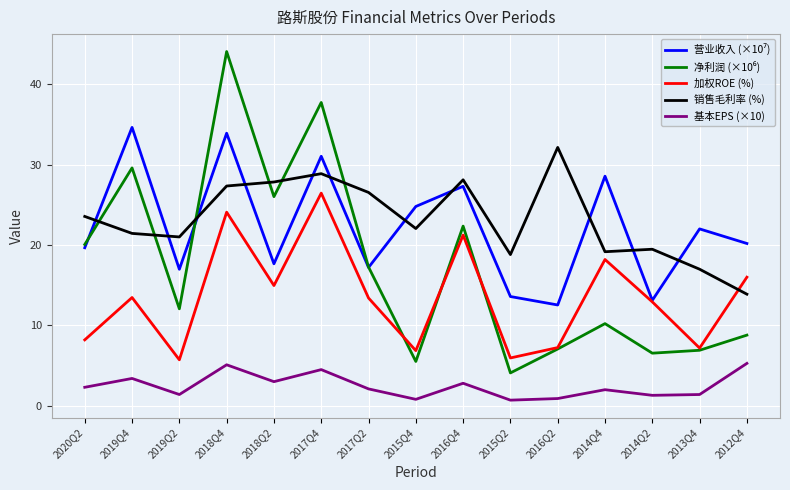

True or false: 基本EPS (×10) has a value of 0.9 at 2016Q2.

True